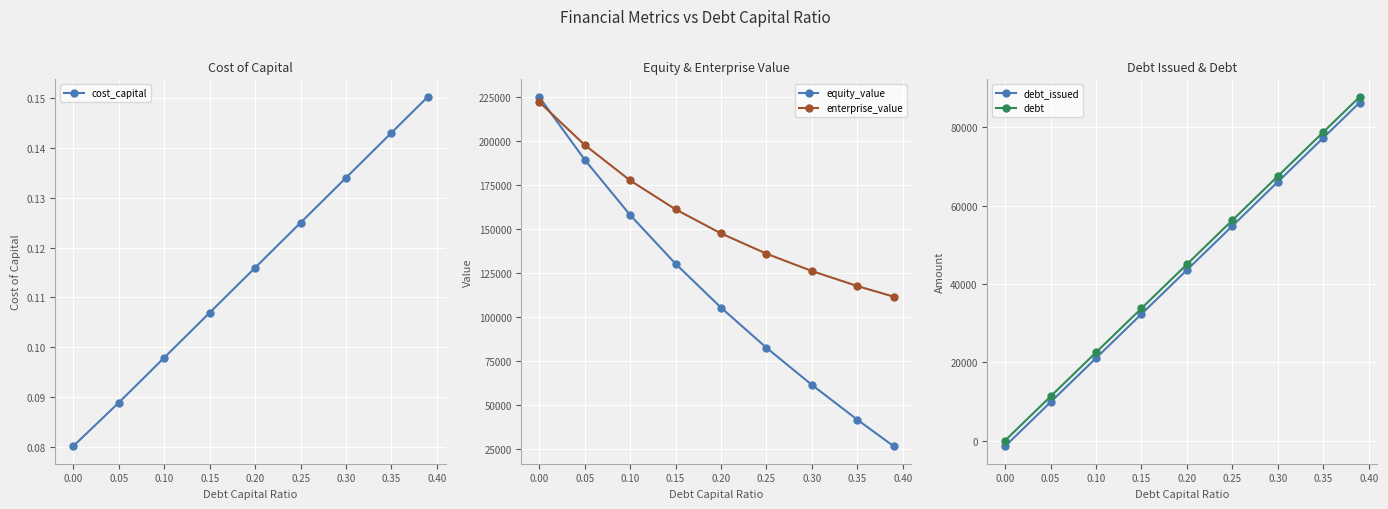

True or false: enterprise_value has more than 2 points higher than both neighbors.

False